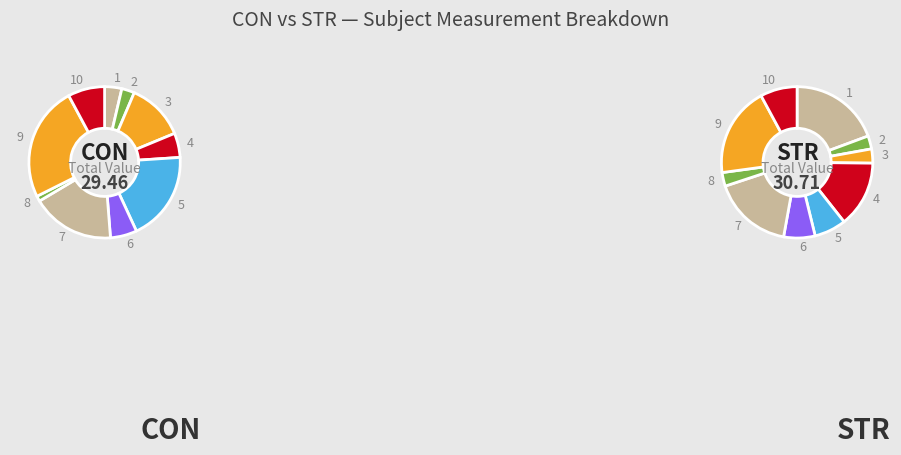

The 8 slice represents 3% of the pie. True or false?

True